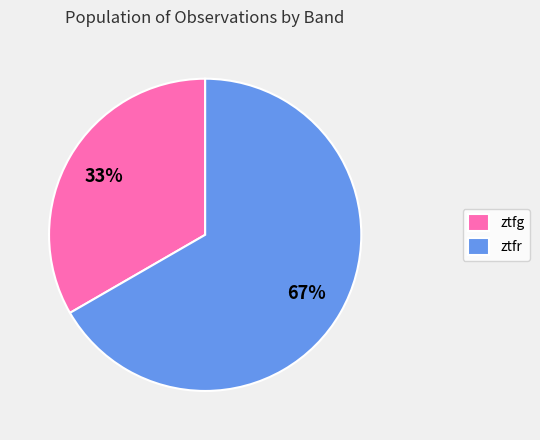

To the nearest percent, what portion does ztfg represent?

33%